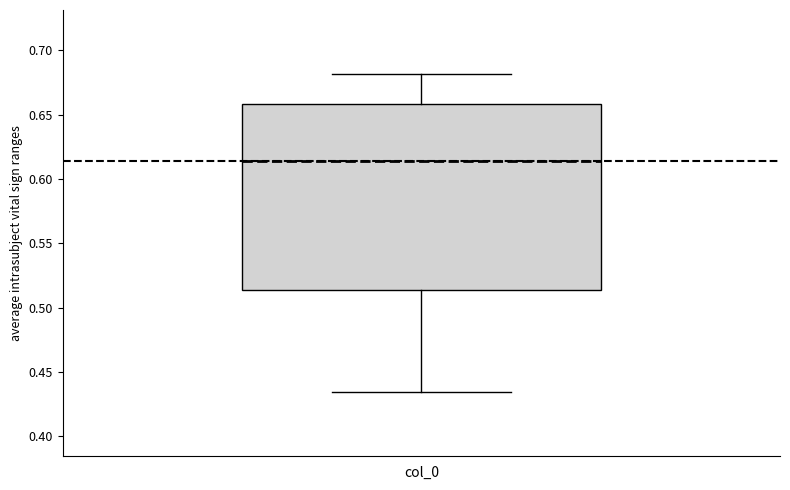

Transcribe this box plot: give where the median line is, the range the box spans, and where the two whiskers end, as read against the y-axis. The values are not printed on the chart, so give them approximately, as read against the axis.

median 0.615, box 0.515 to 0.660, whiskers 0.435 to 0.680